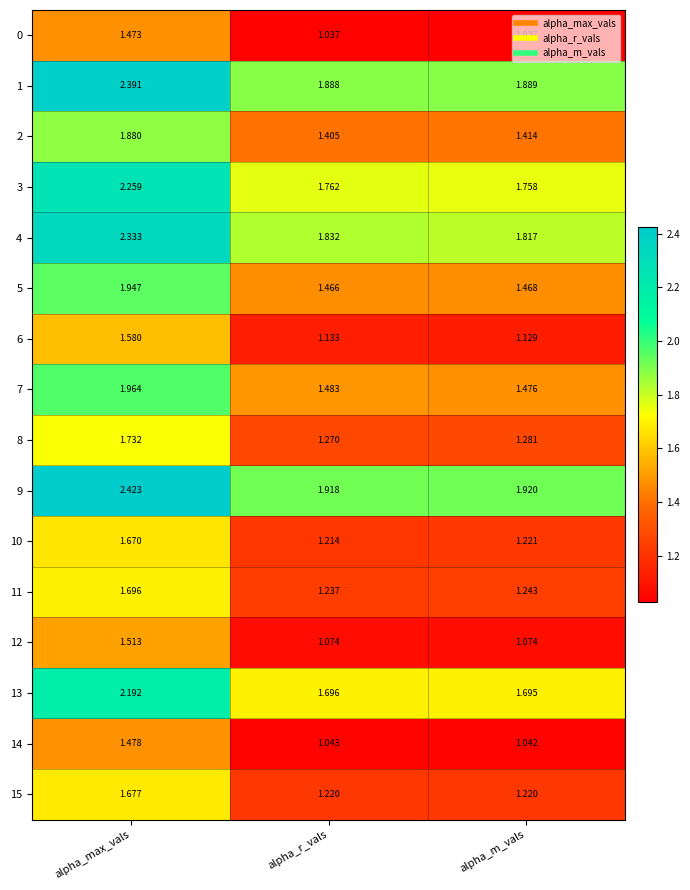

At which category is the sum across all series the highest?

alpha_max_vals